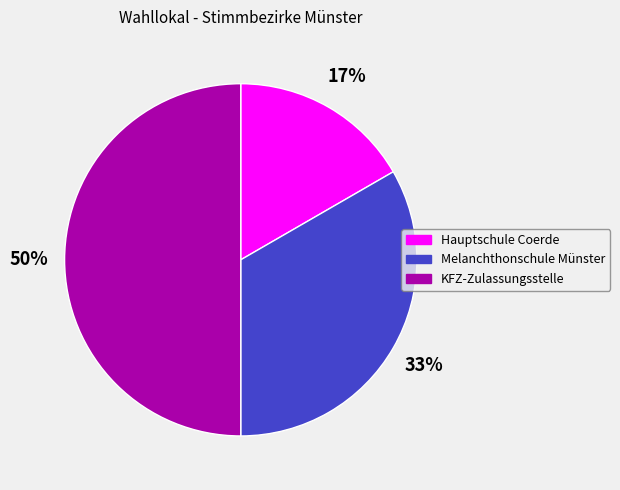

What is the largest slice in the pie chart?

KFZ-Zulassungsstelle